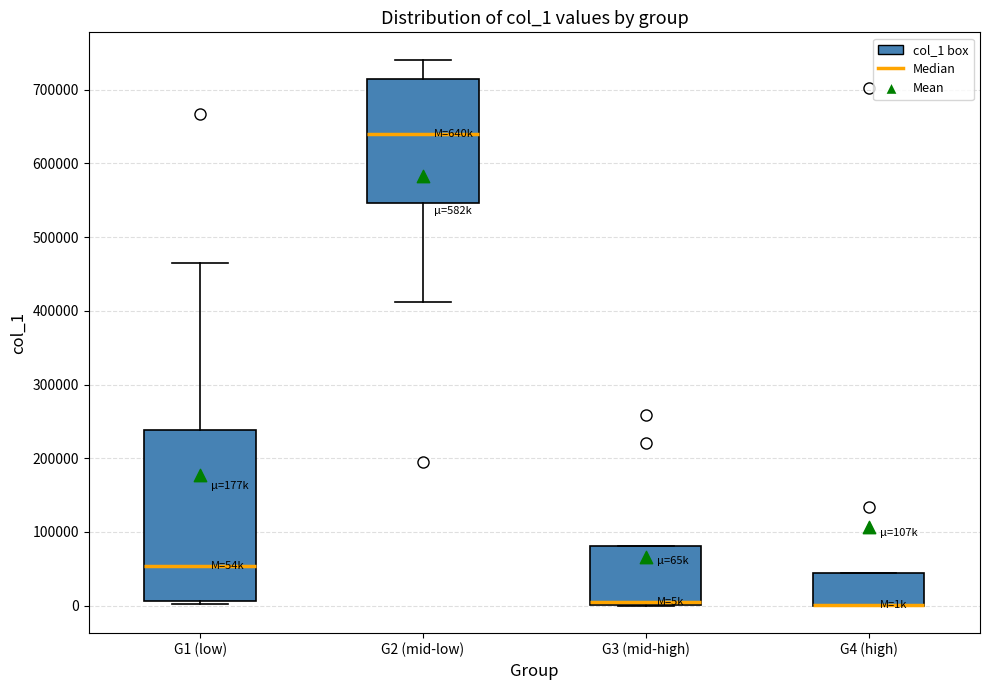

Comparing the boxes themselves (not the whiskers), which one is the tallest?

G1 (low)